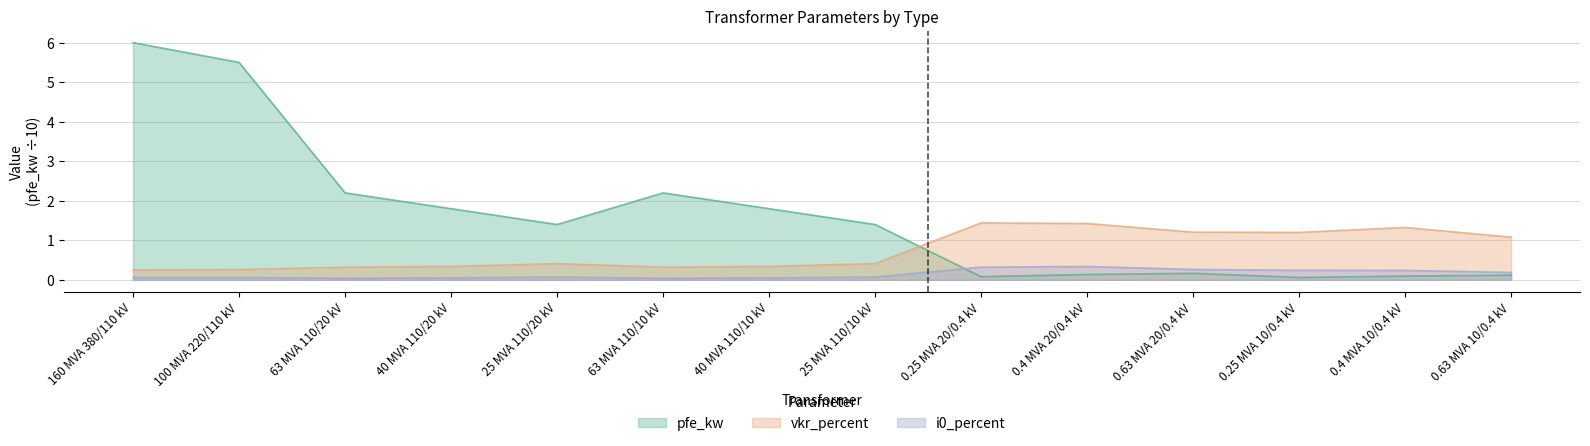

At how many categories does at least one series exceed 5?

2